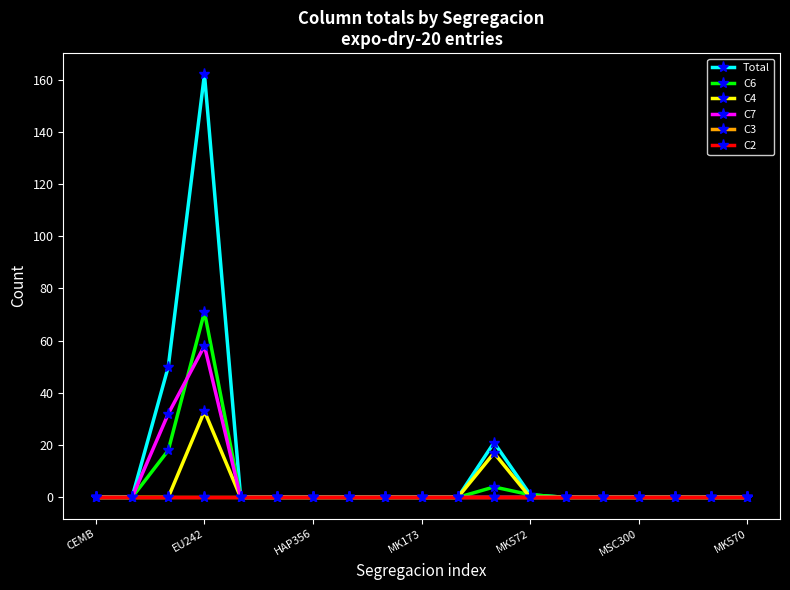

Does the chart have visible grid lines?

No